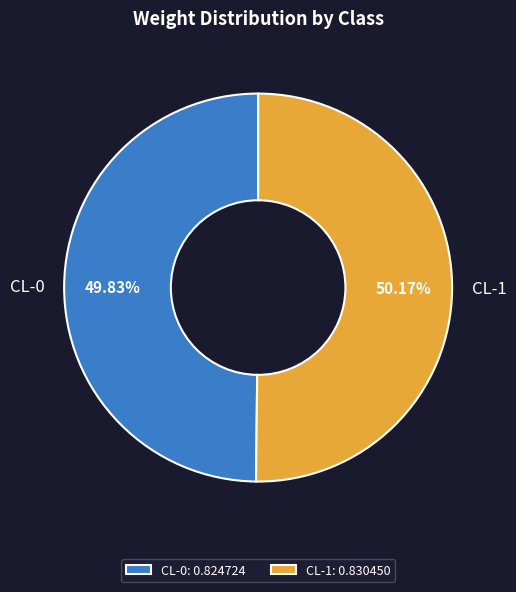

The CL-1 slice represents 56% of the pie. True or false?

False